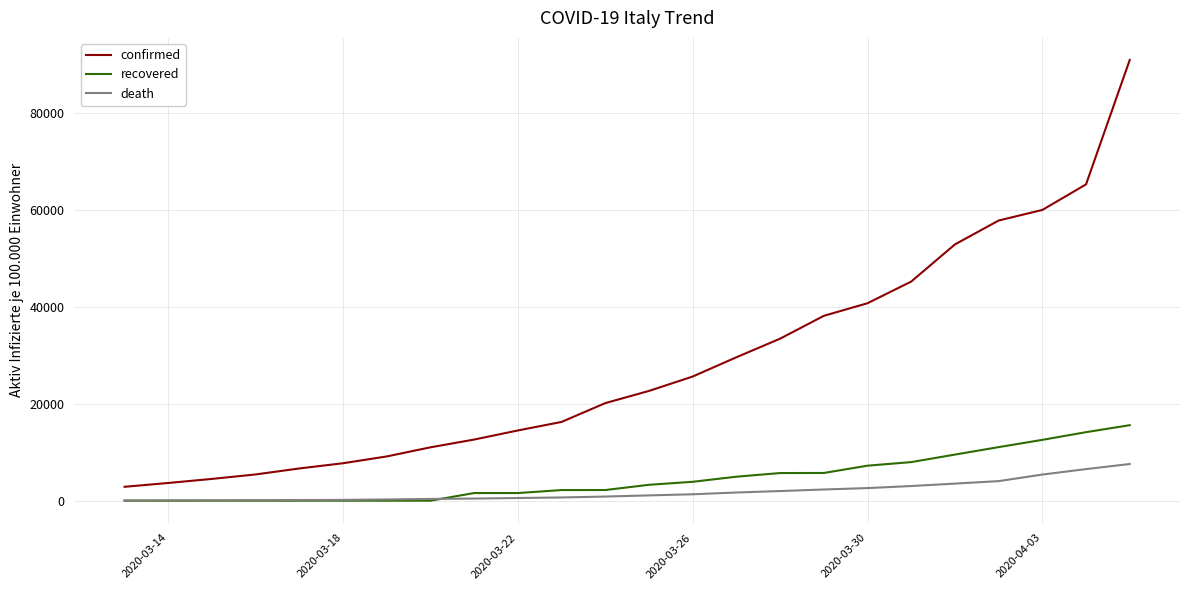

Which series has the largest range (max minus min)?

confirmed